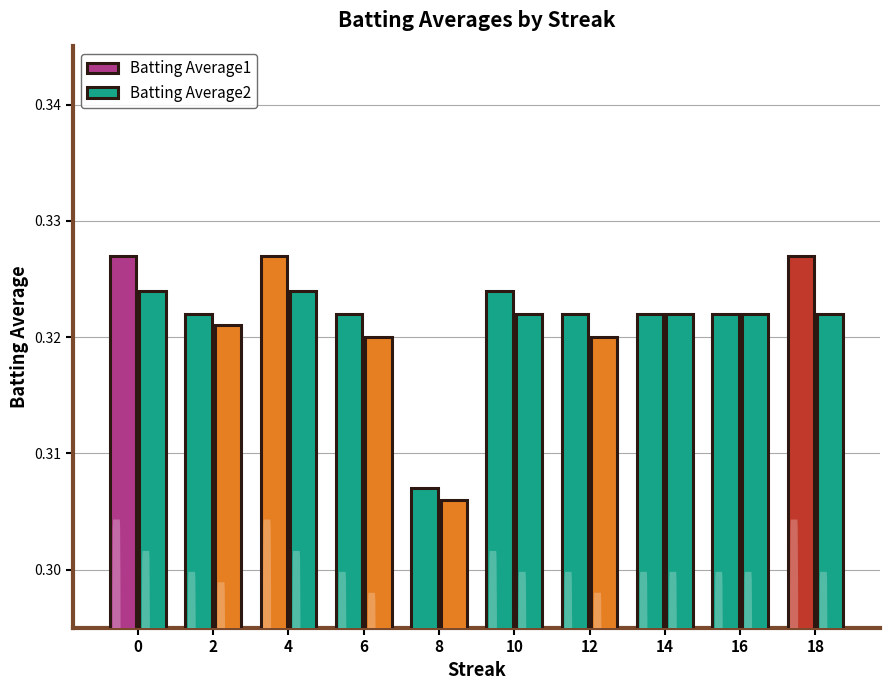

What is the value of the Batting Average1 bar at the 4th from the left?

0.3